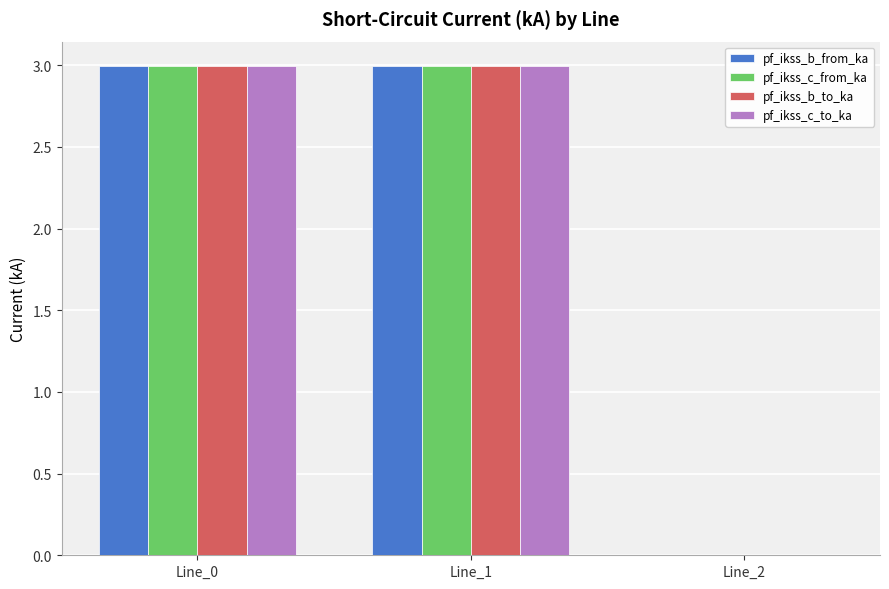

What is the difference between the pf_ikss_b_to_ka values at Line_2 and Line_0?

3.0